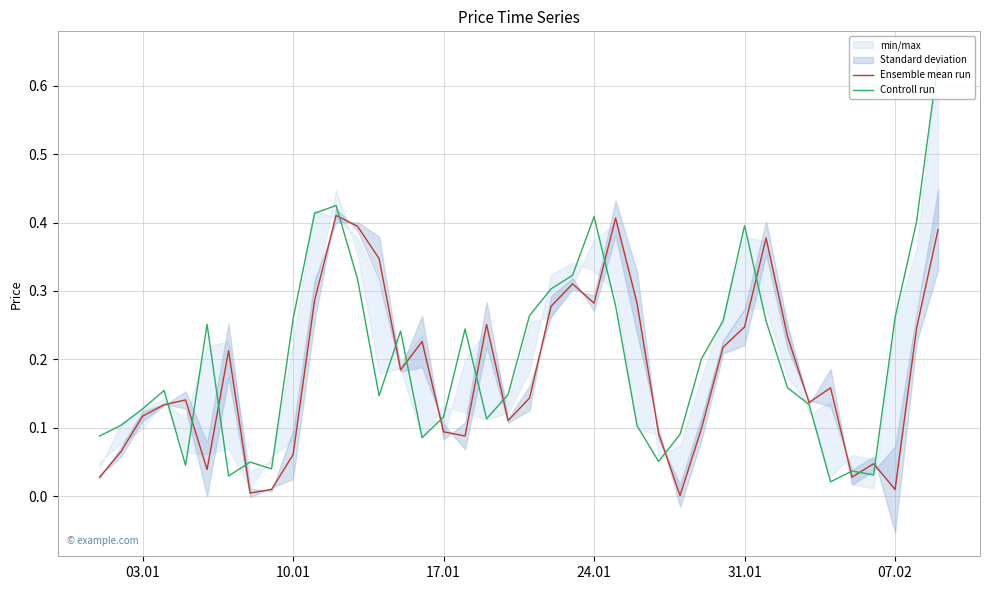

Is this an area chart (filled region under the line)?

No